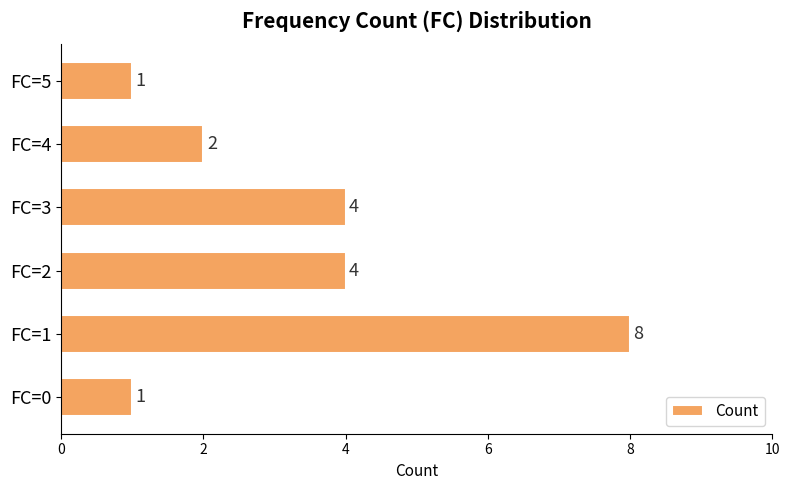

Read the value at FC=2.

4